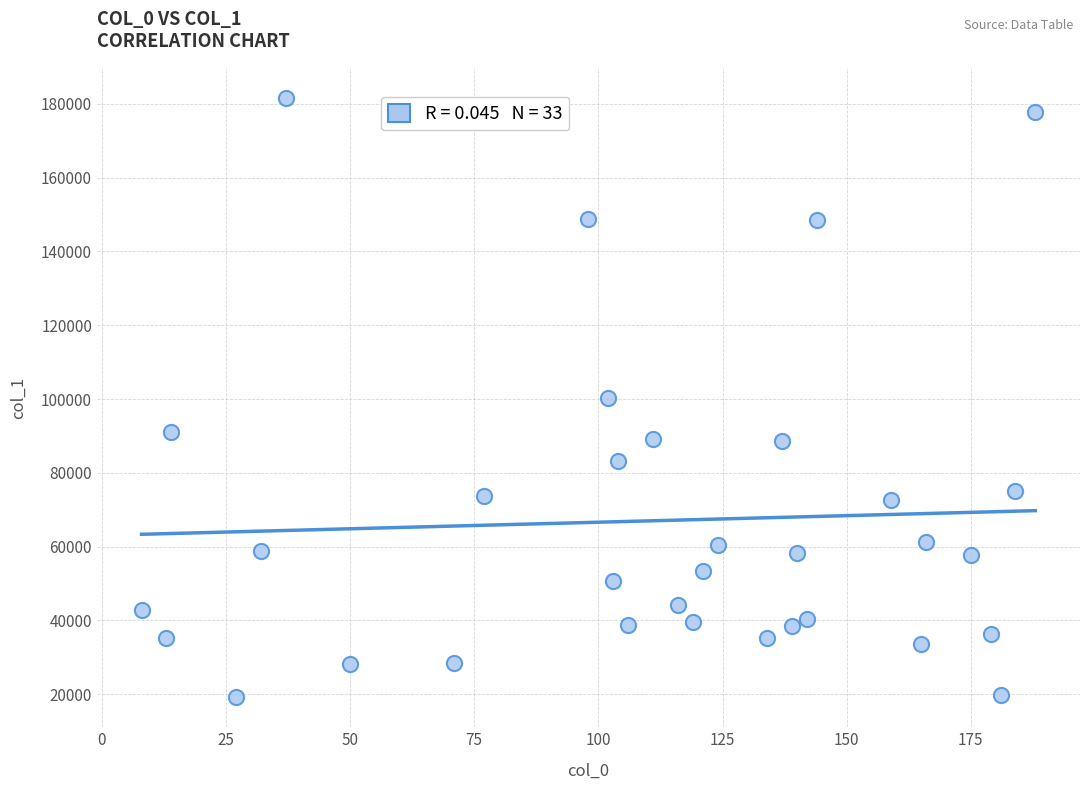

What is the range of Y values (max minus min)?

162454